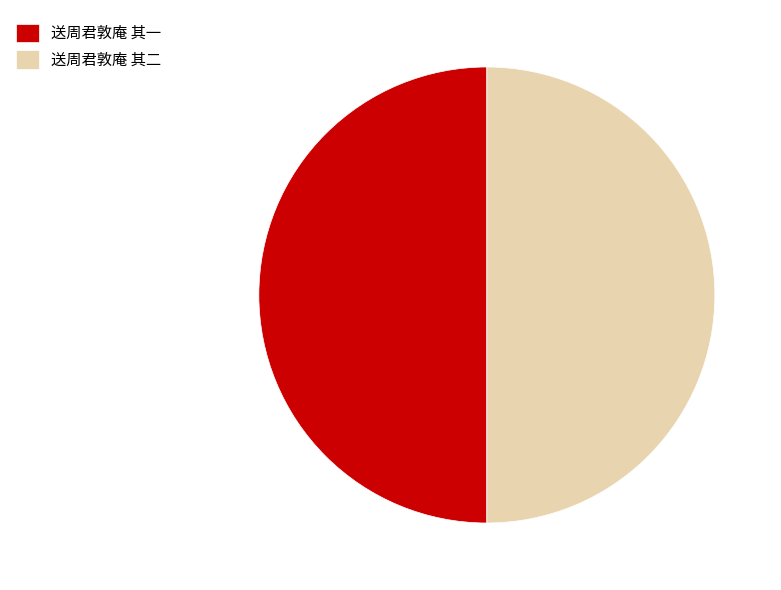

Approximately how many times larger is the value at 送周君敦庵 其二 compared to 送周君敦庵 其一?

1.0